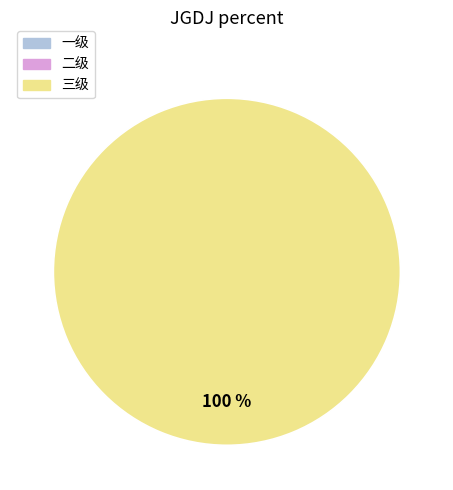

Combined, what portion of the pie is 一级 and 三级?

100.0%